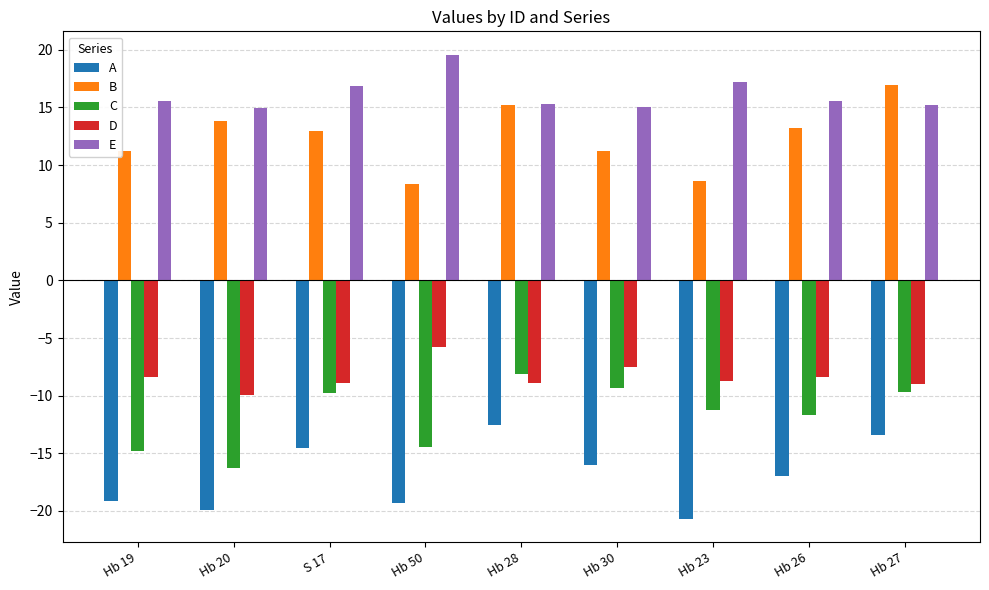

What is the minimum value for A?

-20.7